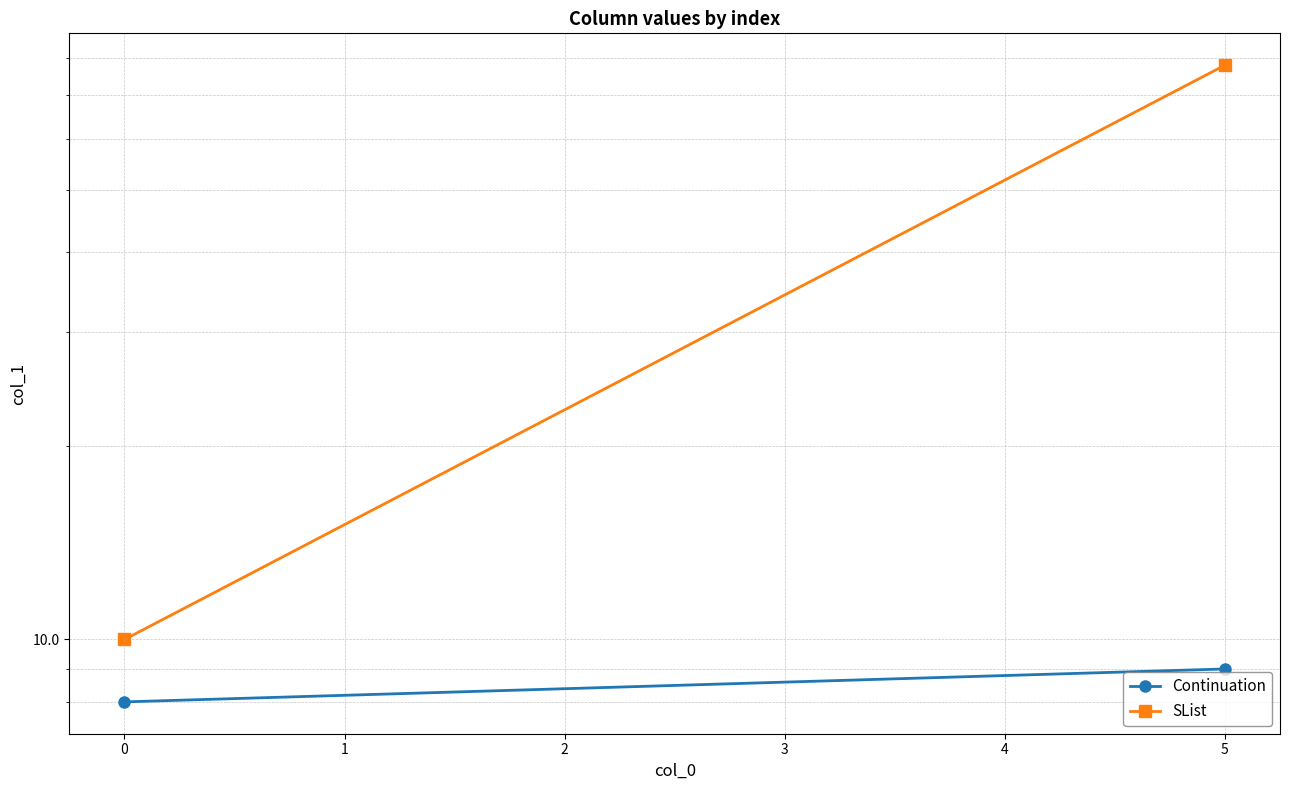

List the series in order of their peak value, highest first.

SList, Continuation